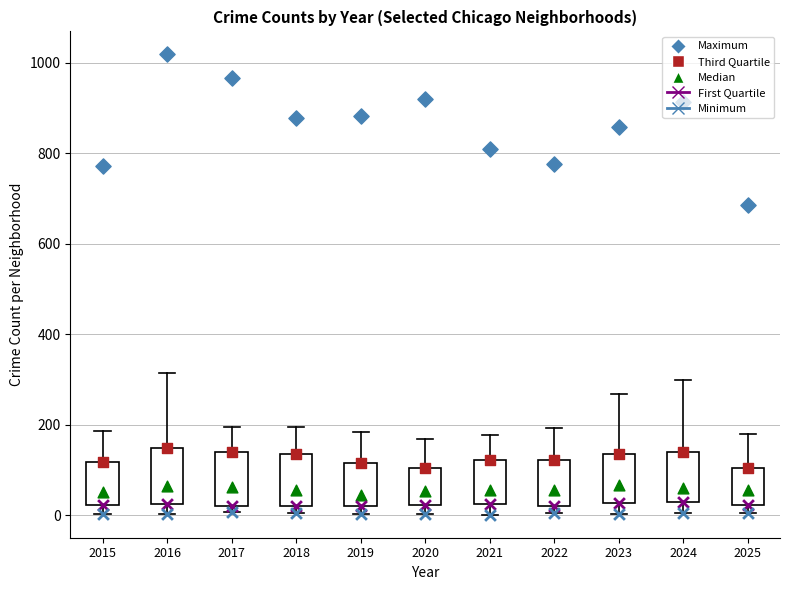

Where does the upper whisker of the box at x = 2021 end on the y-axis? The values are not printed on the chart, so give them approximately, as read against the axis.

180